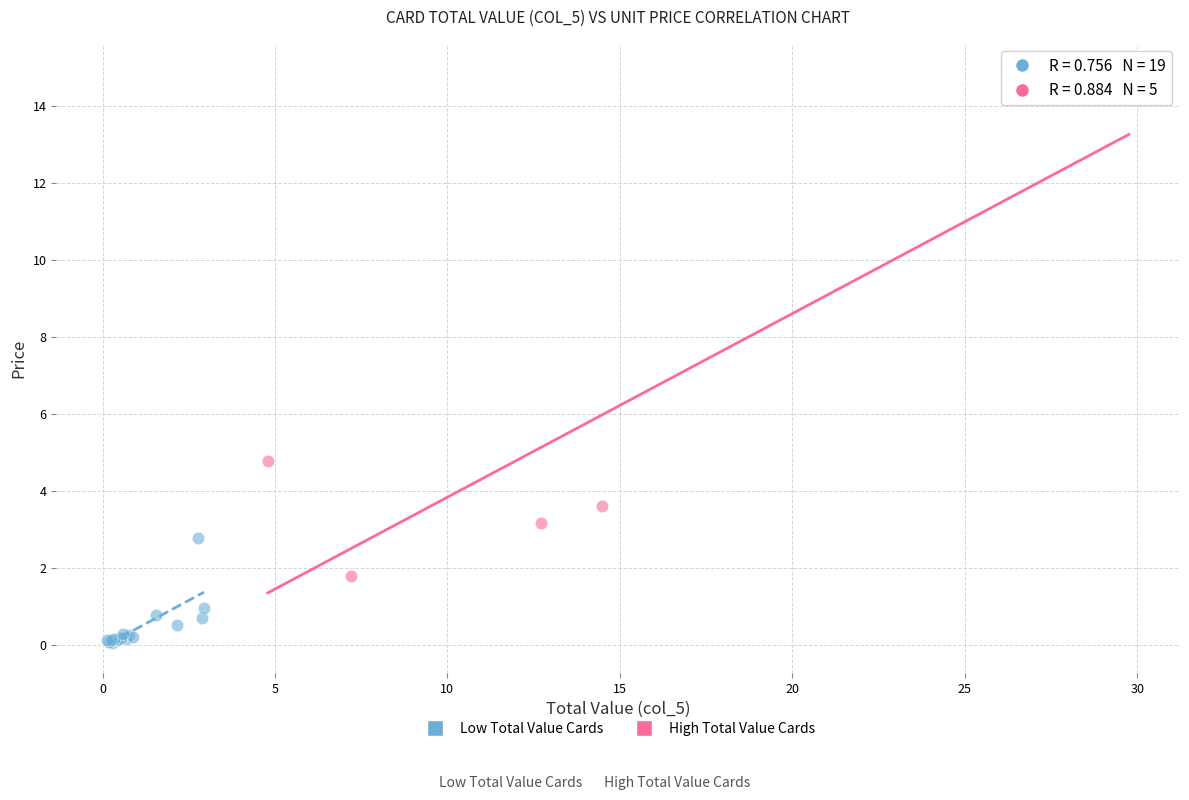

Which series reaches the minimum Y coordinate?

Low Total Value Cards